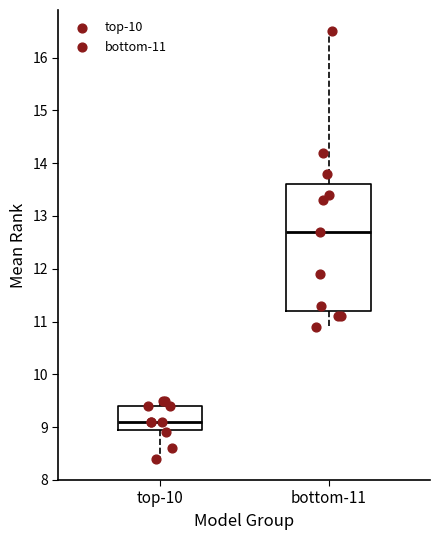

Where does the upper whisker of the box for bottom-11 end on the y-axis? The values are not printed on the chart, so give them approximately, as read against the axis.

16.5